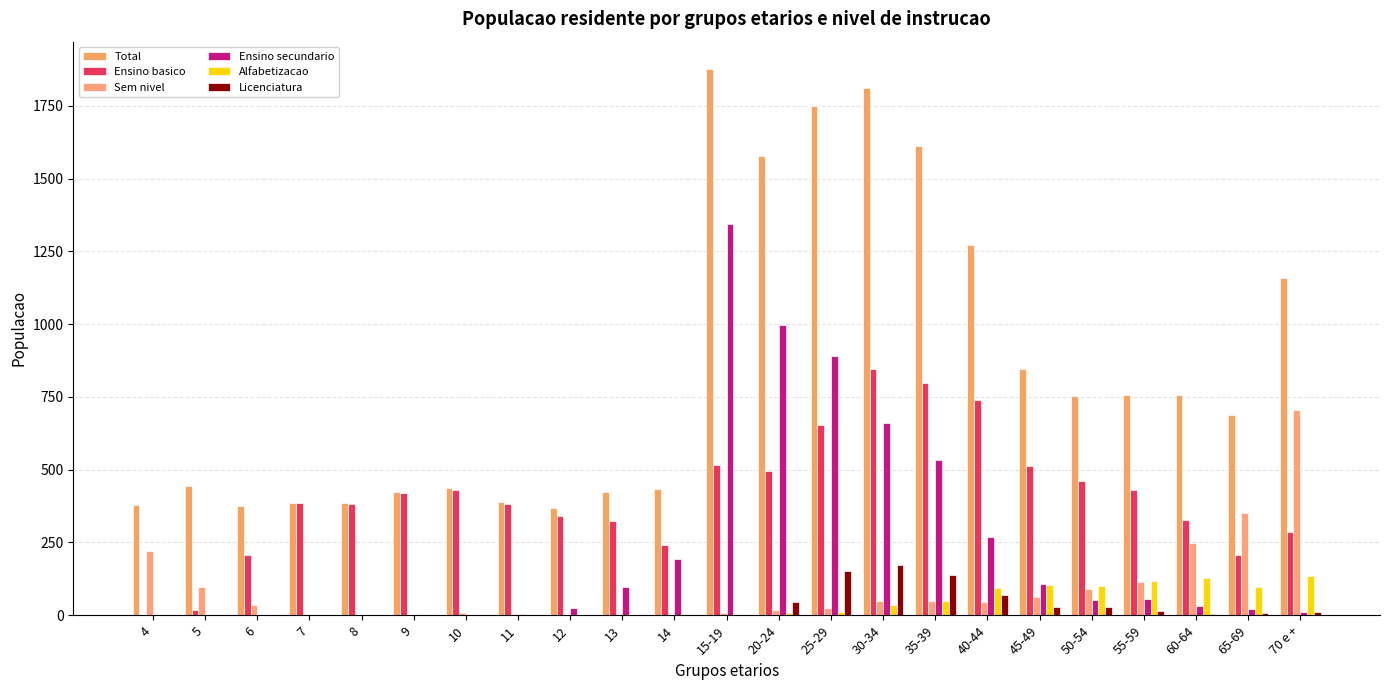

The value of Licenciatura at 12 is 0. True or false?

True